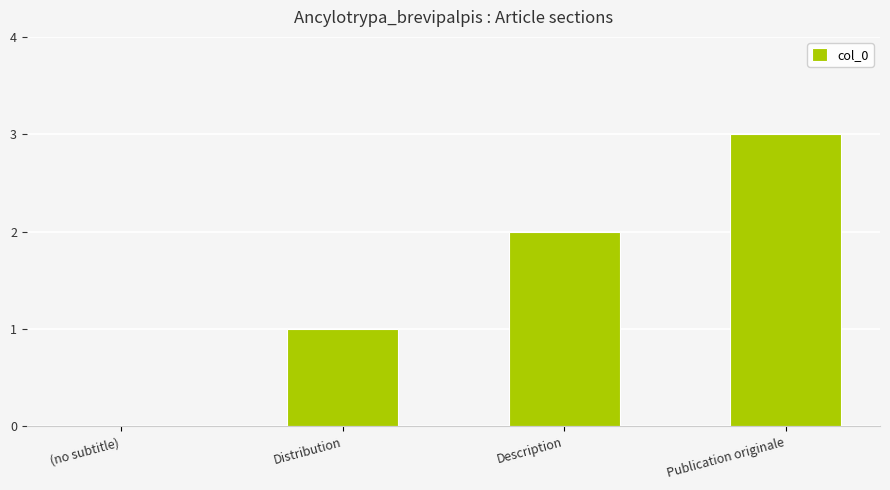

Count the number of categories in the chart.

4